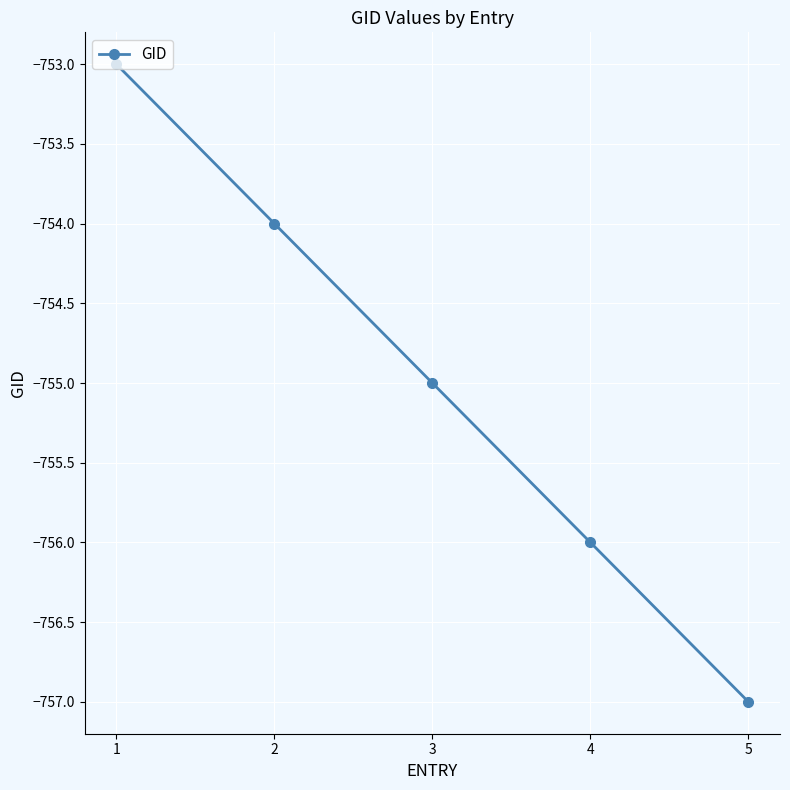

What is the change in value from 1 to 4?

-3